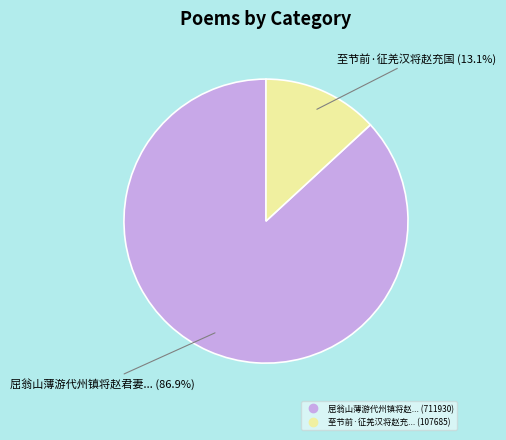

Does any single category account for the majority?

Yes